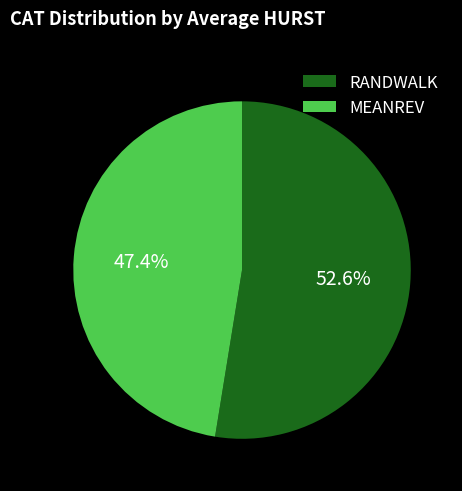

What is the largest slice in the pie chart?

RANDWALK